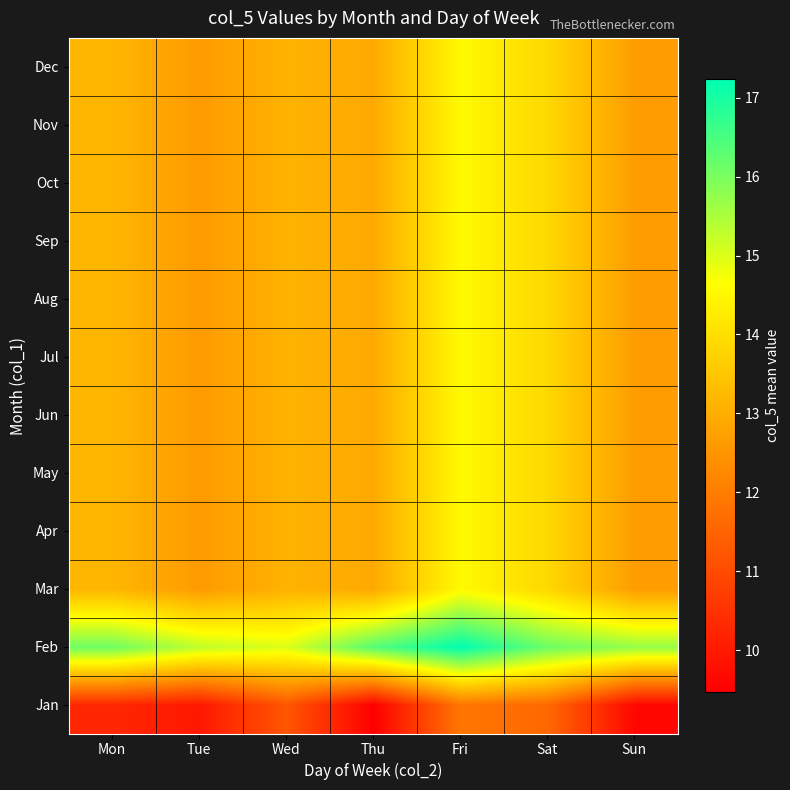

At which category is the sum across all series the highest?

Fri